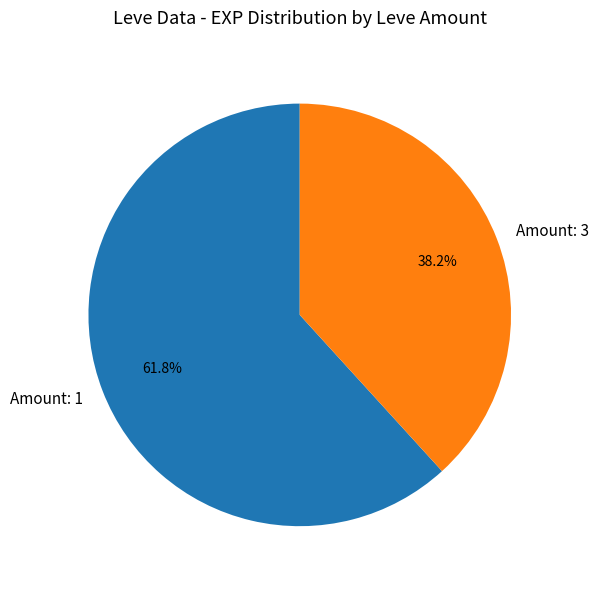

Does Amount: 1 account for over 50% of the chart?

Yes